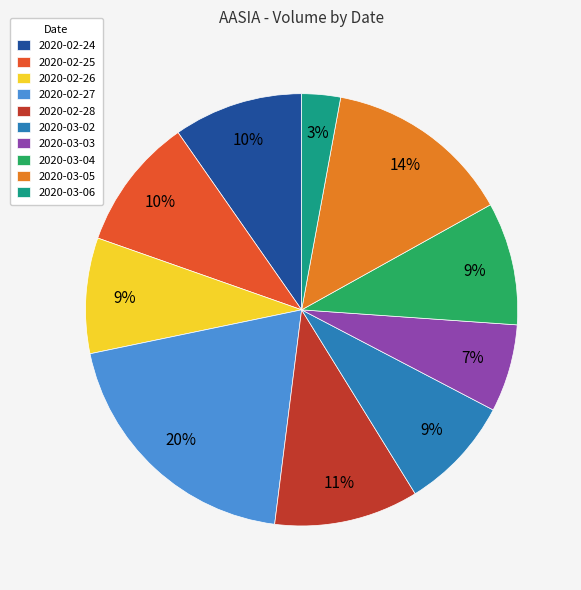

How many segments does this pie chart have?

10